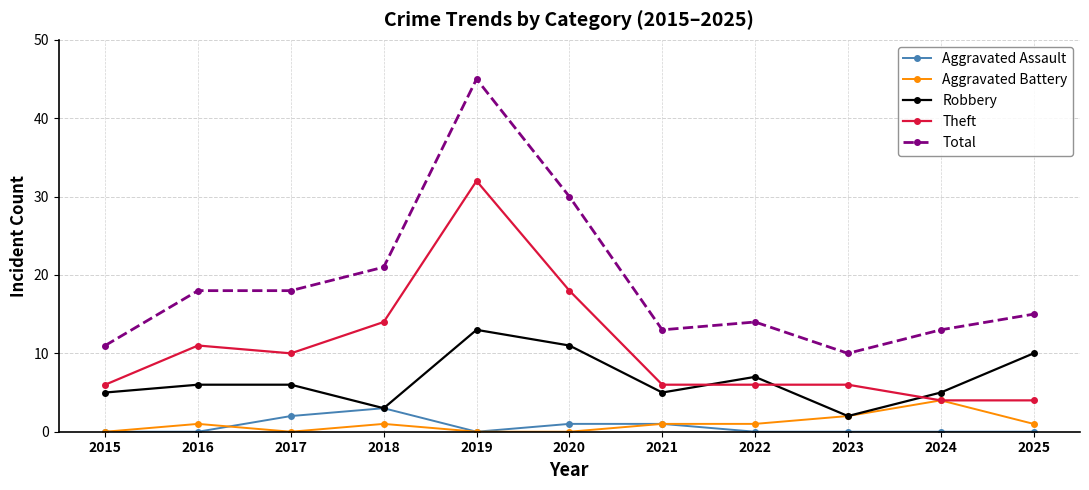

Is it true that Total equals 71 at 2019?

False